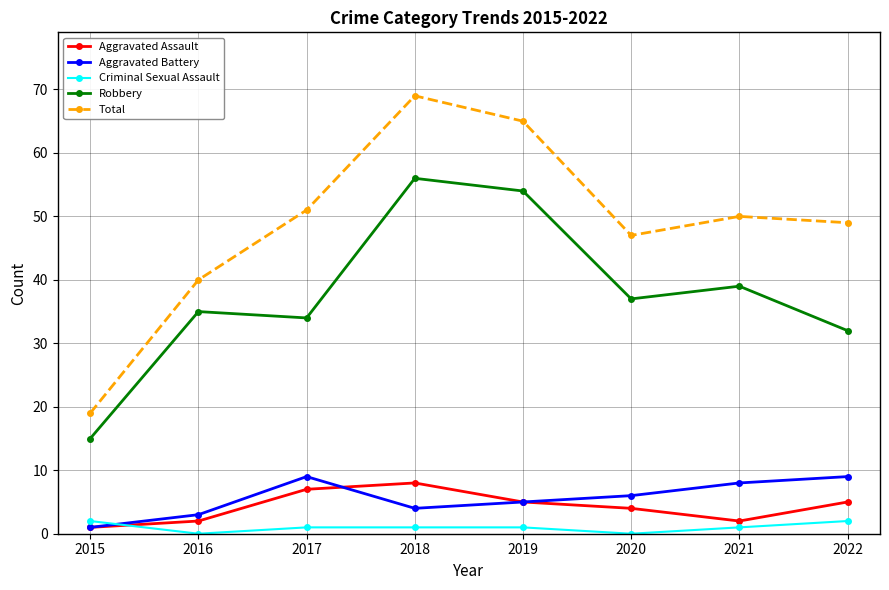

List the labels in order of Robbery value, smallest first.

2015, 2022, 2017, 2016, 2020, 2021, 2019, 2018